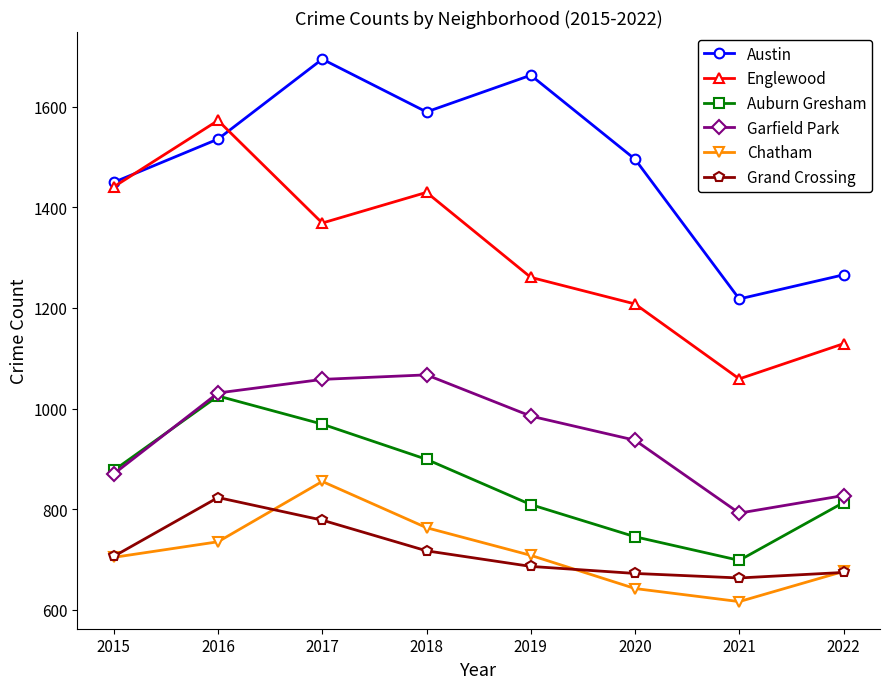

What is the approximate value of Chatham at 2017?

855